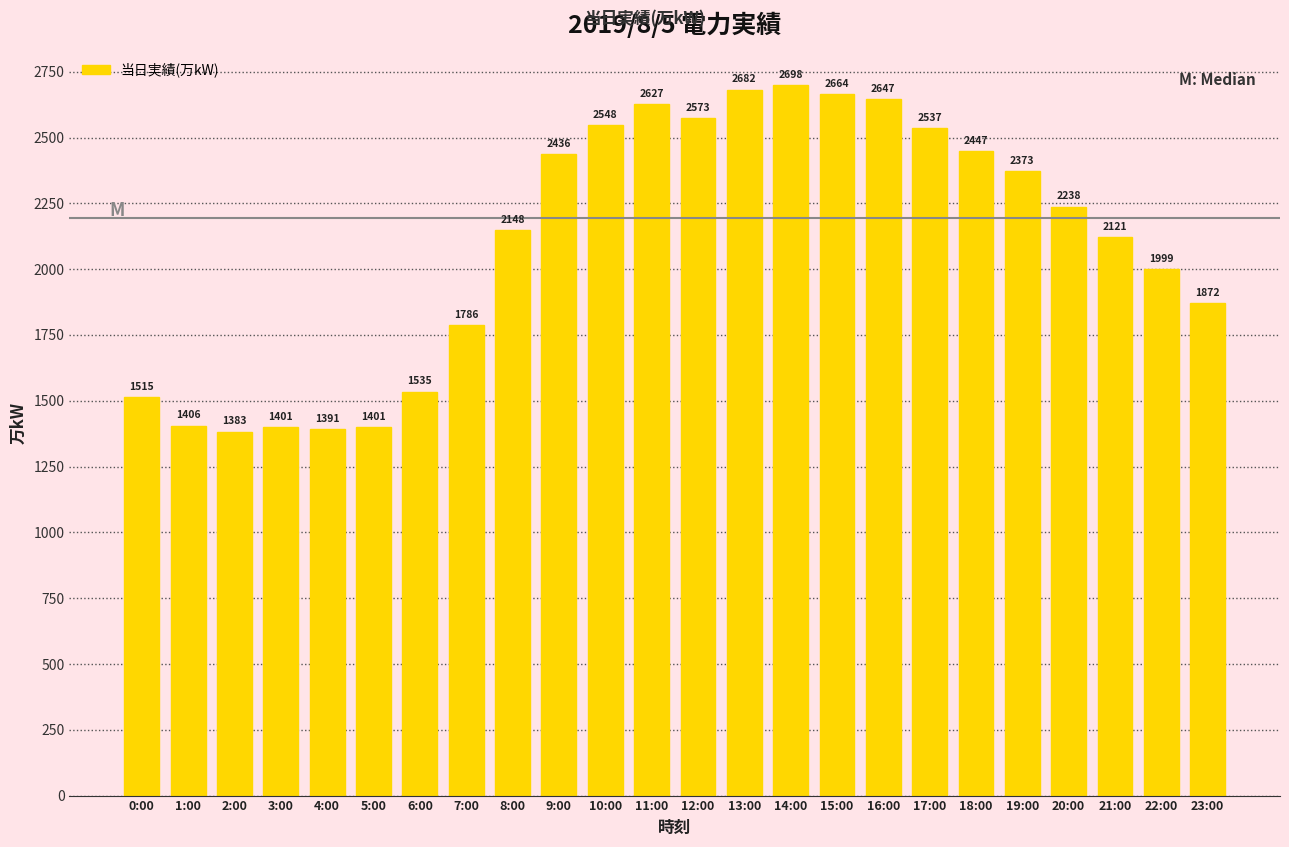

How many series are shown in this chart?

1